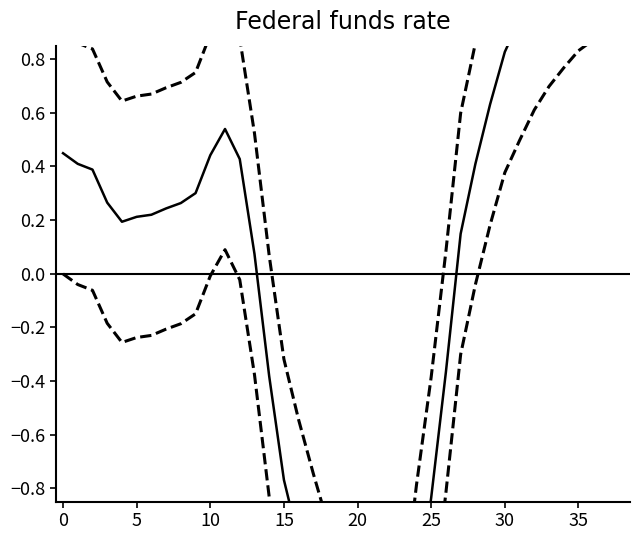

At 33, list the series in order from smallest to largest.

lower_band, col_1, upper_band